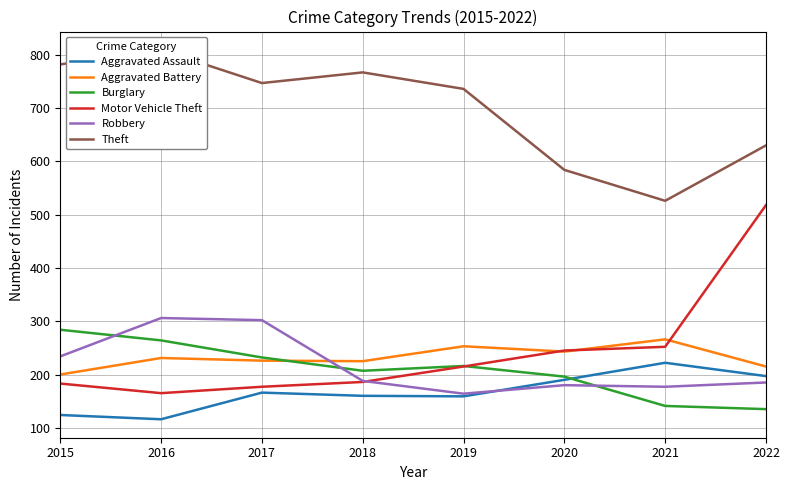

What is the value of the Aggravated Assault point at the 1st from the left?

124